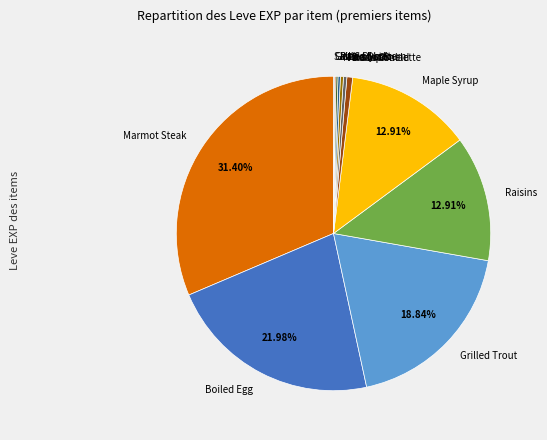

Is the sum of Raisins and Grilled Trout greater than half?

No